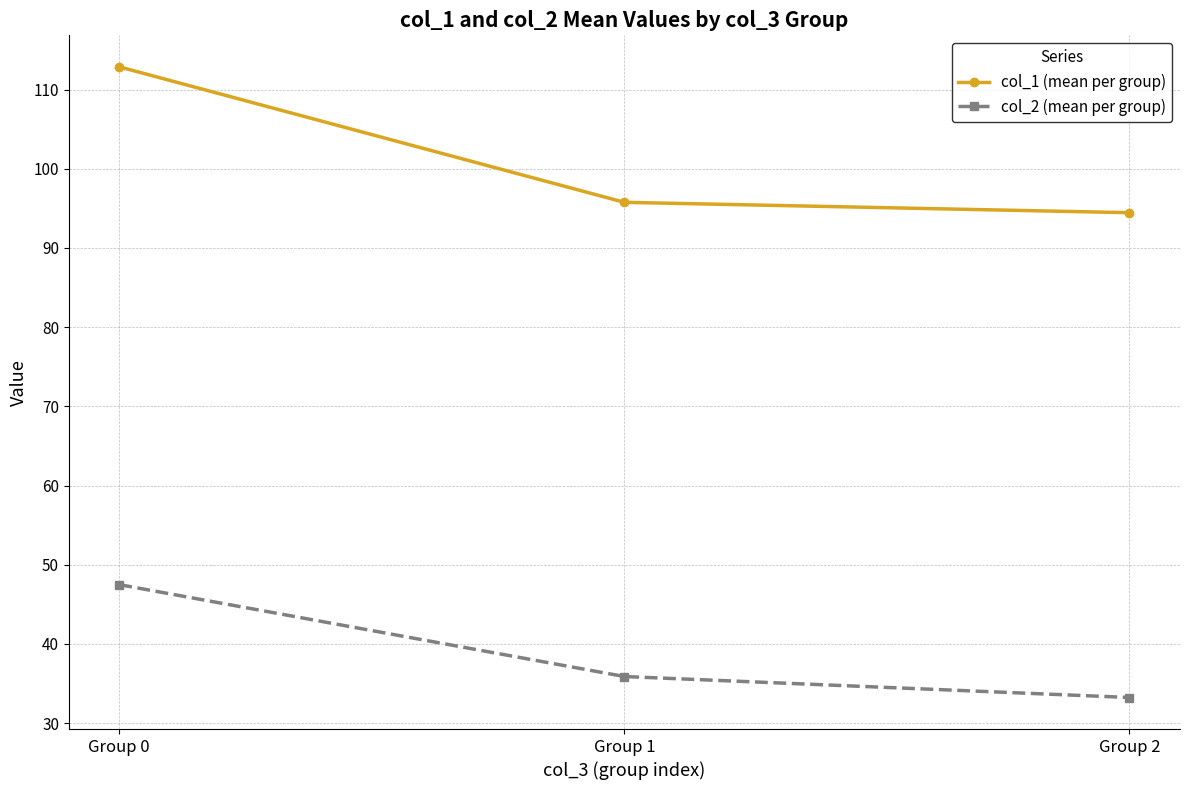

How many data points in col_2 (mean per group) are above 35?

2